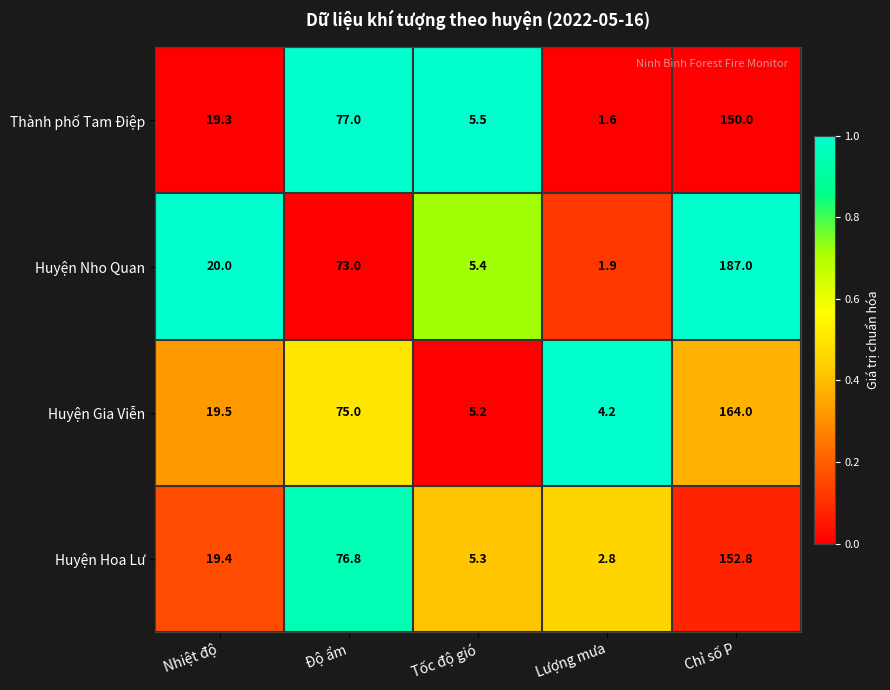

The Huyện Gia Viễn series shows 5.2 at Tốc độ gió. True or false?

True